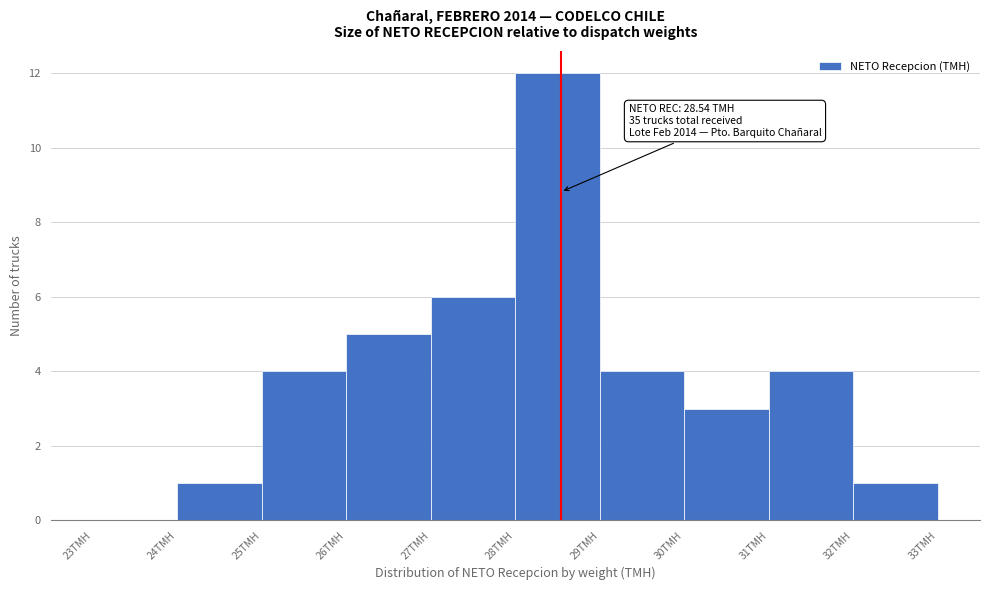

Over which range of the x-axis is the bar tallest?

28 to 29